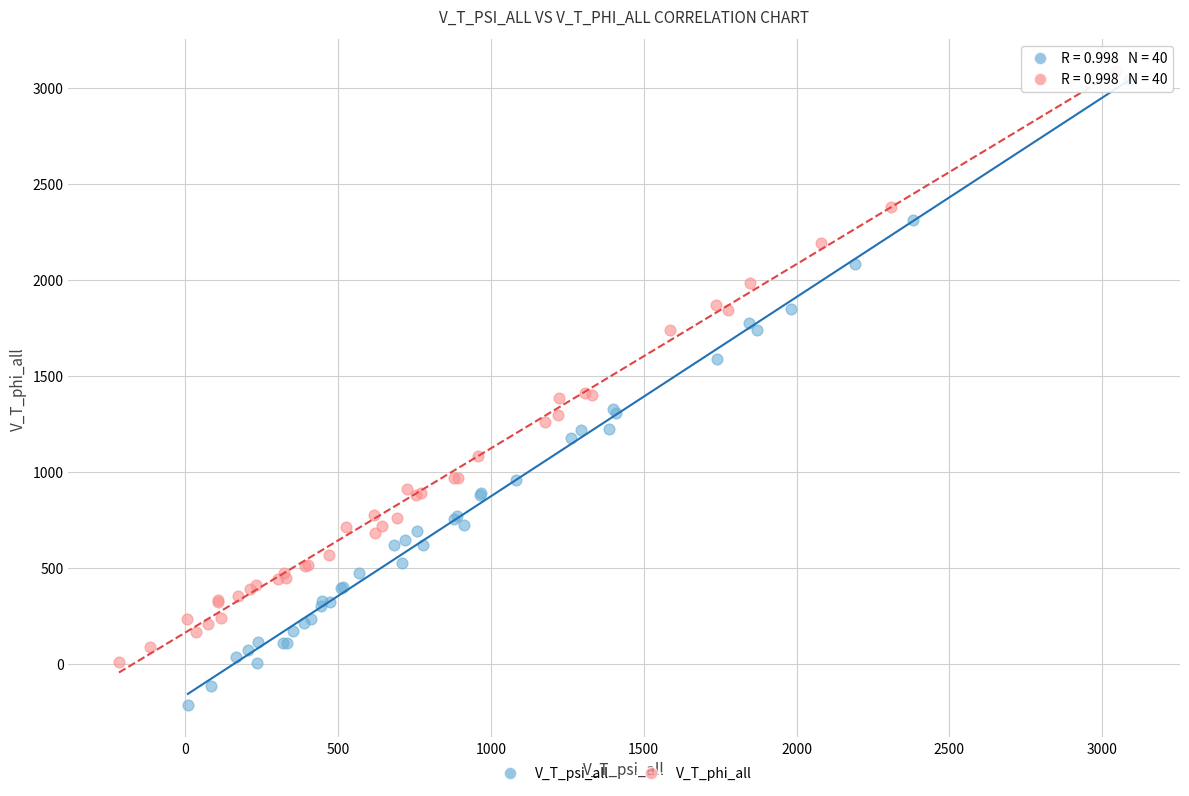

What are all the series names shown in the legend?

V_T_psi_all, V_T_phi_all